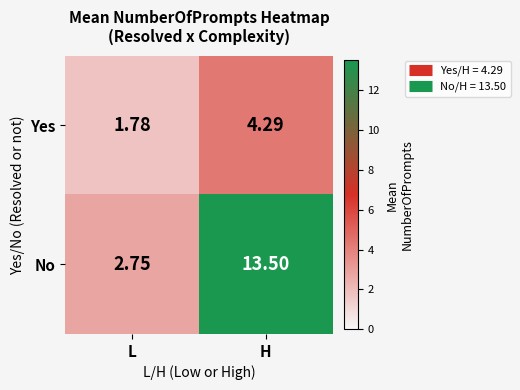

Which label corresponds to the smallest value in the chart?

L